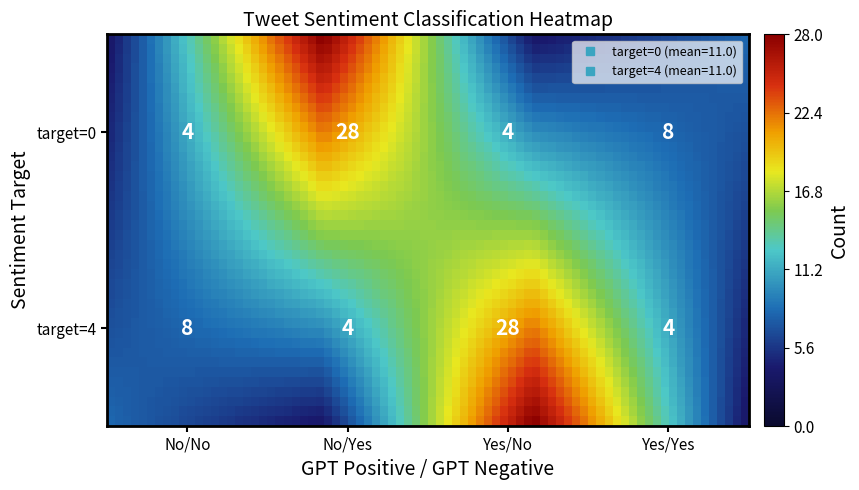

What is the change in value from target=0, GPT Positive=No, GPT Negative=No to target=0, GPT Positive=Yes, GPT Negative=Yes?

+4